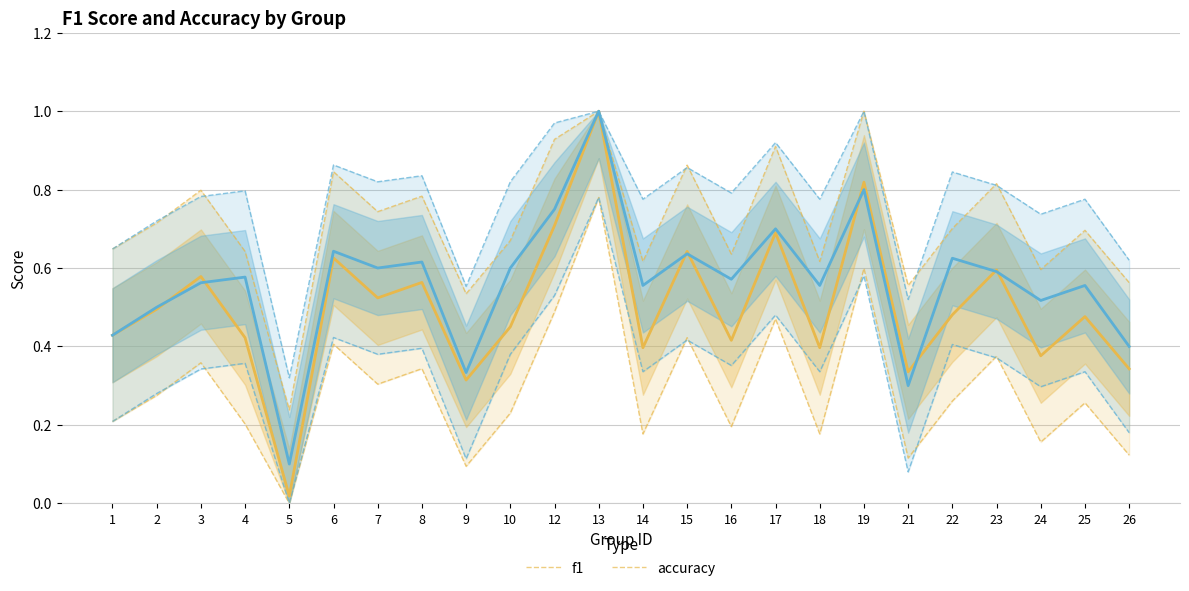

Count the number of categories in the chart.

24